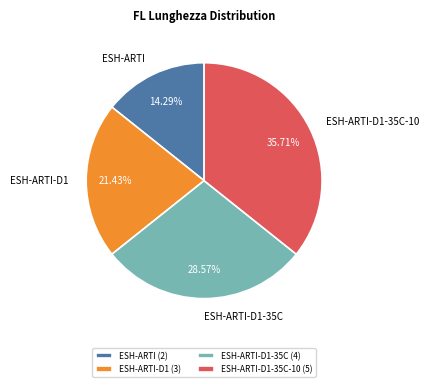

To the nearest percent, what is the combined percentage of ESH-ARTI-D1-35C-10 and ESH-ARTI?

50%